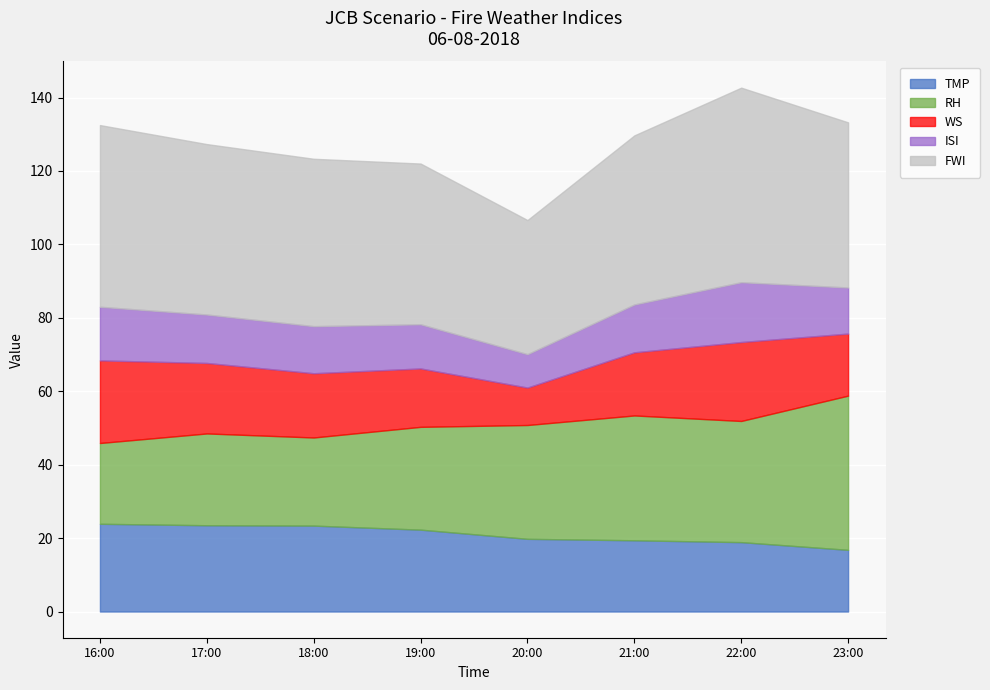

Reading left to right, what are all the values shown in this chart?

TMP: 23.9	23.5	23.4	22.3	19.8	19.4	18.9	16.8
RH: 22.0	25.0	24.0	28.0	31.0	34.0	33.0	42.0
WS: 22.5	19.2	17.5	15.9	10.2	17.2	21.5	16.9
ISI: 14.6	13.2	12.8	12.0	9.1	13.0	16.3	12.6
FWI: 49.5	46.4	45.6	43.8	36.5	46.0	53.0	45.0